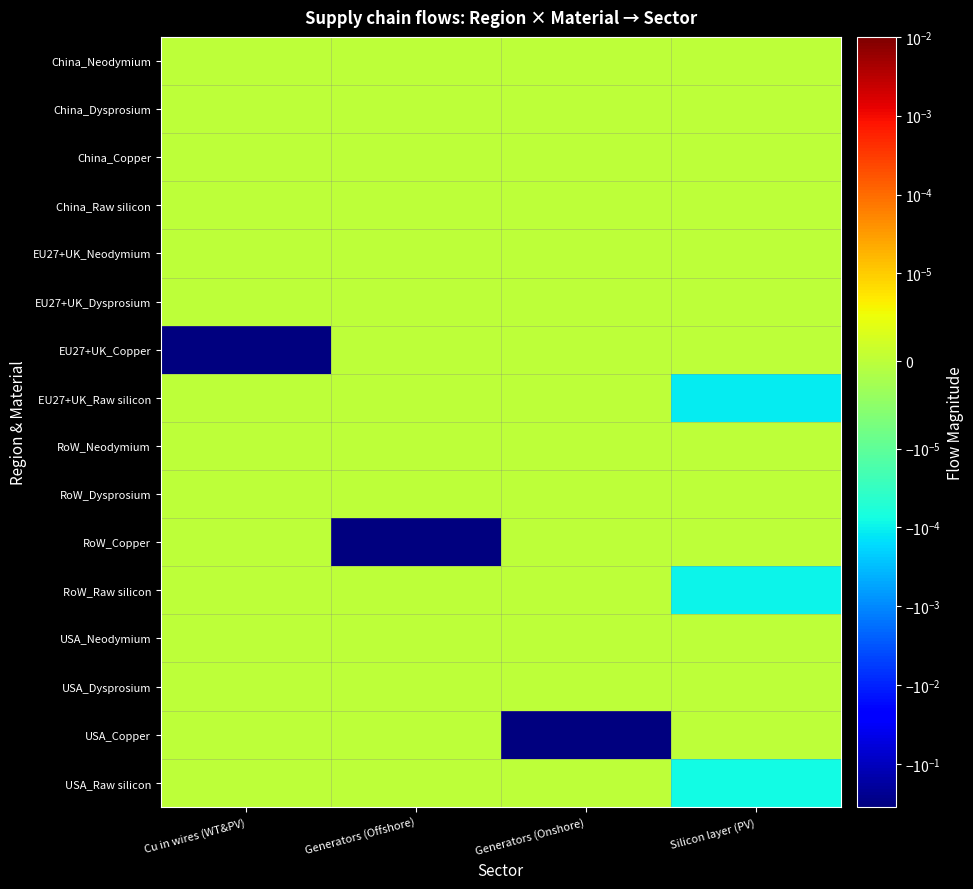

Reading left to right, extract all data points from this chart.

China_Neodymium: Cu in wires (WT&PV)=0.0	Generators (Offshore)=0.0	Generators (Onshore)=0.0	Silicon layer (PV)=0.0
China_Dysprosium: Cu in wires (WT&PV)=0.0	Generators (Offshore)=0.0	Generators (Onshore)=0.0	Silicon layer (PV)=0.0
China_Copper: Cu in wires (WT&PV)=0.0	Generators (Offshore)=0.0	Generators (Onshore)=0.0	Silicon layer (PV)=0.0
China_Raw silicon: Cu in wires (WT&PV)=0.0	Generators (Offshore)=0.0	Generators (Onshore)=0.0	Silicon layer (PV)=0.0
EU27+UK_Neodymium: Cu in wires (WT&PV)=0.0	Generators (Offshore)=0.0	Generators (Onshore)=0.0	Silicon layer (PV)=0.0
EU27+UK_Dysprosium: Cu in wires (WT&PV)=0.0	Generators (Offshore)=0.0	Generators (Onshore)=0.0	Silicon layer (PV)=0.0
EU27+UK_Copper: Cu in wires (WT&PV)=-0.3	Generators (Offshore)=0.0	Generators (Onshore)=0.0	Silicon layer (PV)=0.0
EU27+UK_Raw silicon: Cu in wires (WT&PV)=0.0	Generators (Offshore)=0.0	Generators (Onshore)=0.0	Silicon layer (PV)=-0.0
RoW_Neodymium: Cu in wires (WT&PV)=0.0	Generators (Offshore)=0.0	Generators (Onshore)=0.0	Silicon layer (PV)=0.0
RoW_Dysprosium: Cu in wires (WT&PV)=0.0	Generators (Offshore)=0.0	Generators (Onshore)=0.0	Silicon layer (PV)=0.0
RoW_Copper: Cu in wires (WT&PV)=0.0	Generators (Offshore)=-0.3	Generators (Onshore)=0.0	Silicon layer (PV)=0.0
RoW_Raw silicon: Cu in wires (WT&PV)=0.0	Generators (Offshore)=0.0	Generators (Onshore)=0.0	Silicon layer (PV)=-0.0
USA_Neodymium: Cu in wires (WT&PV)=0.0	Generators (Offshore)=0.0	Generators (Onshore)=0.0	Silicon layer (PV)=0.0
USA_Dysprosium: Cu in wires (WT&PV)=0.0	Generators (Offshore)=0.0	Generators (Onshore)=0.0	Silicon layer (PV)=0.0
USA_Copper: Cu in wires (WT&PV)=0.0	Generators (Offshore)=0.0	Generators (Onshore)=-0.3	Silicon layer (PV)=0.0
USA_Raw silicon: Cu in wires (WT&PV)=0.0	Generators (Offshore)=0.0	Generators (Onshore)=0.0	Silicon layer (PV)=-0.0